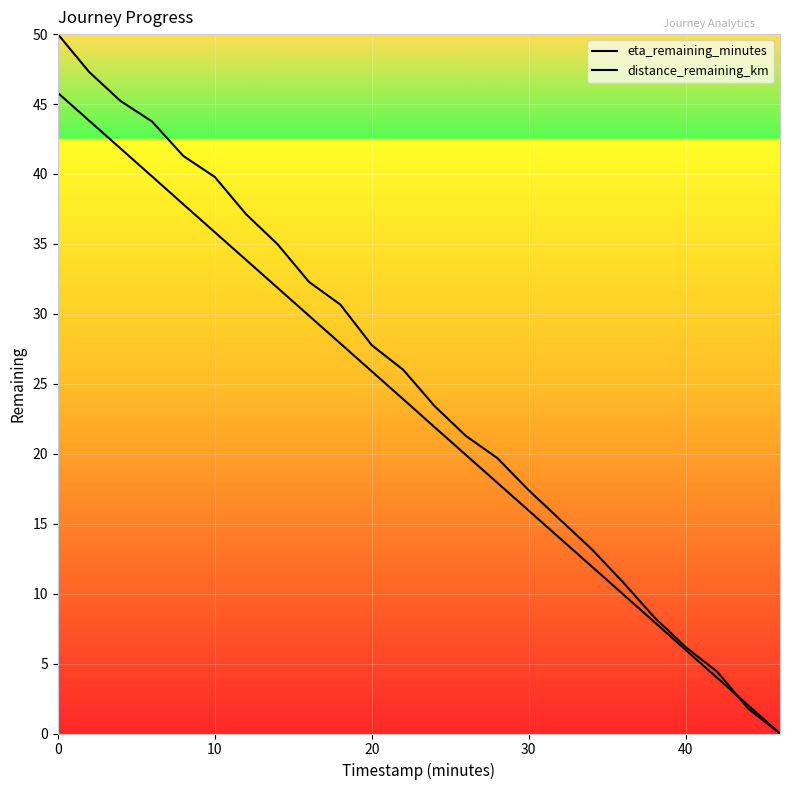

How many data points in distance_remaining_km are less than 26?

12